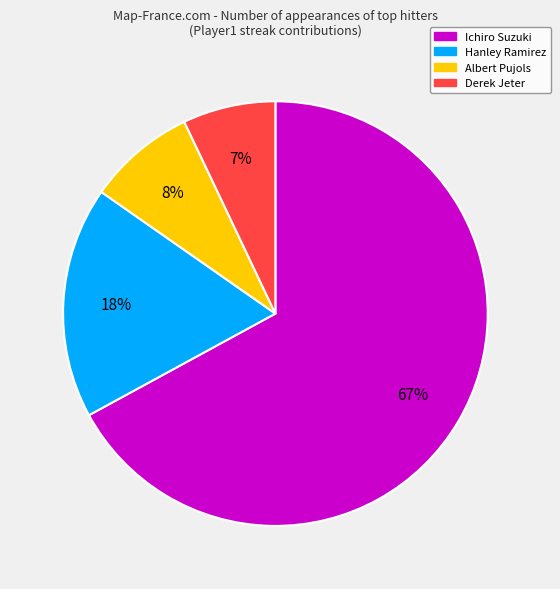

Is it true that Albert Pujols is 1% of the pie?

False